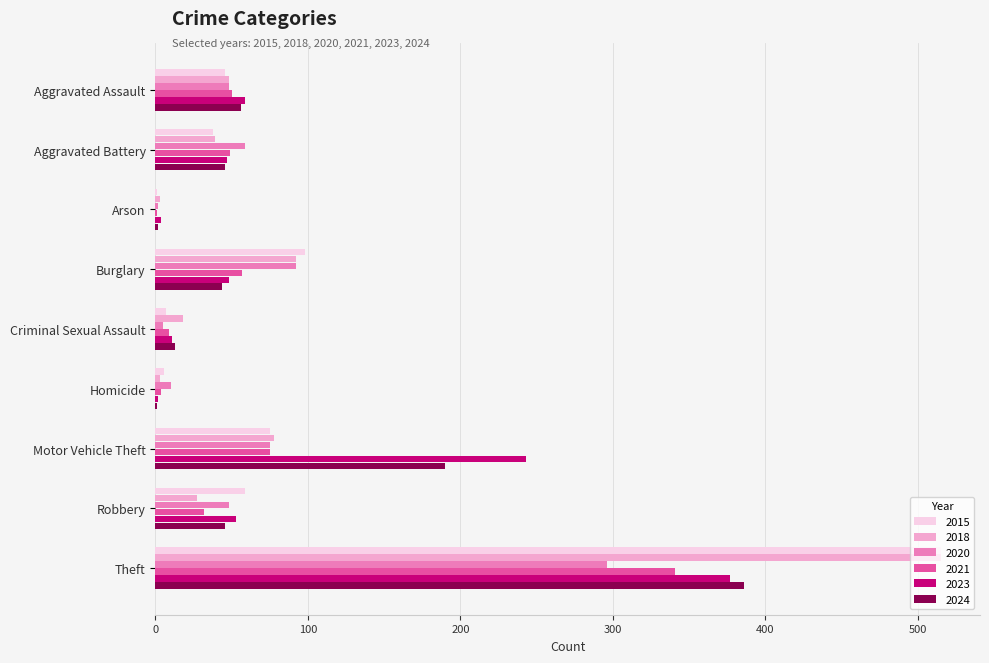

At which category is the sum across all series the highest?

Theft